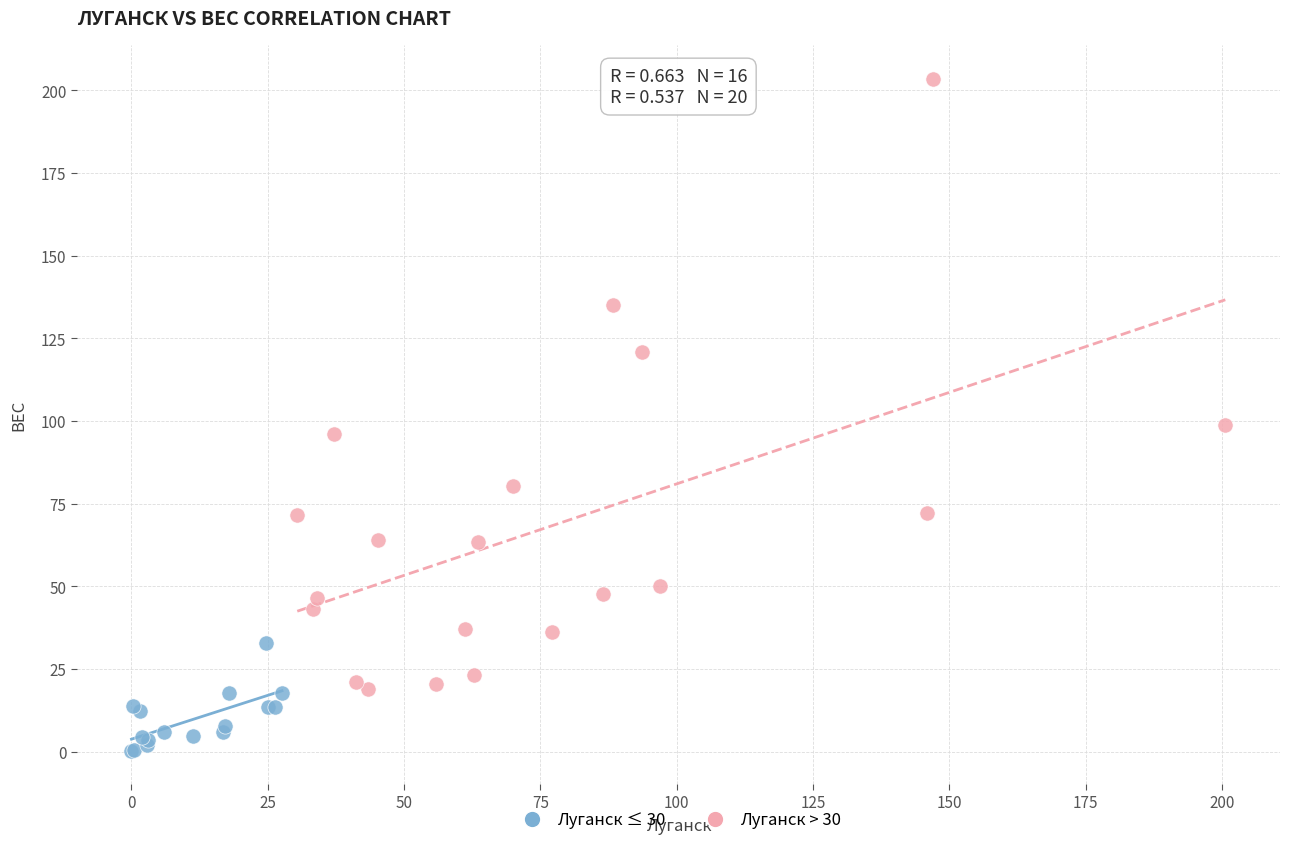

Which series contains the highest Y value?

Луганск > 30